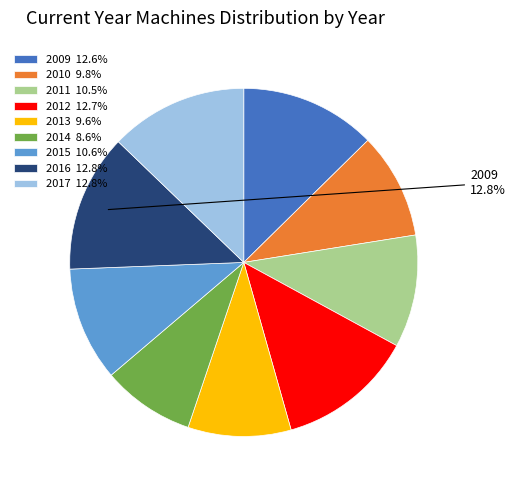

True or false: 2017 accounts for 13% of the total.

True